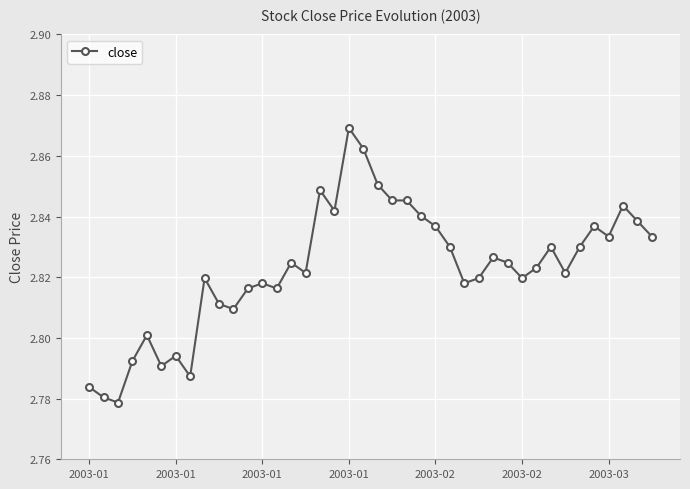

What is the sum of all values?

112.9